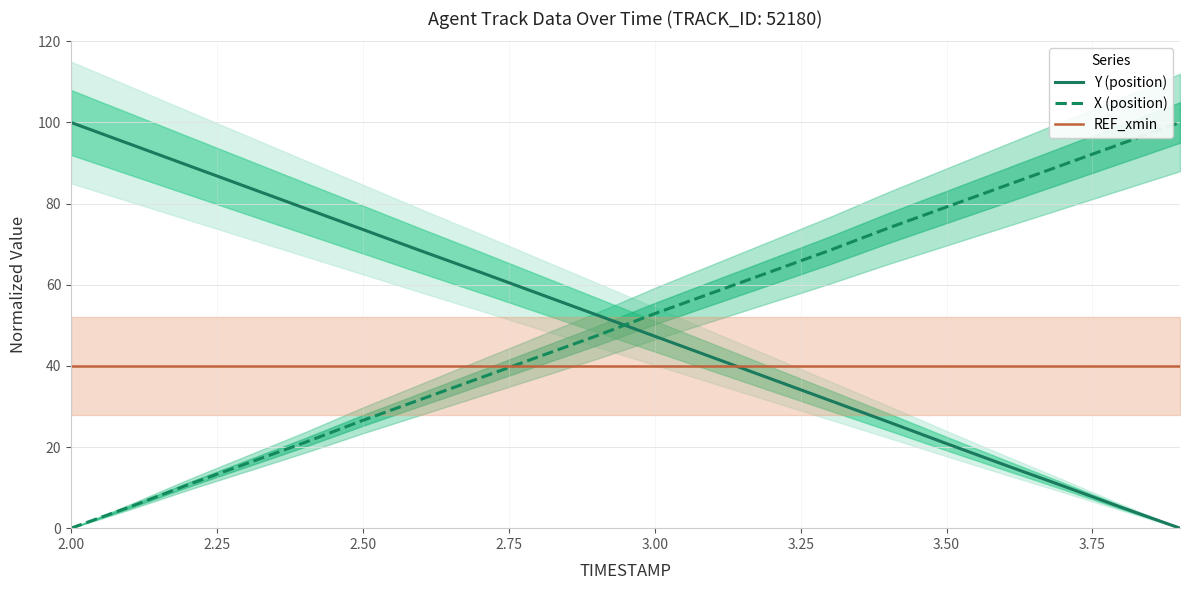

What is the minimum value for REF_xmin?

40.0